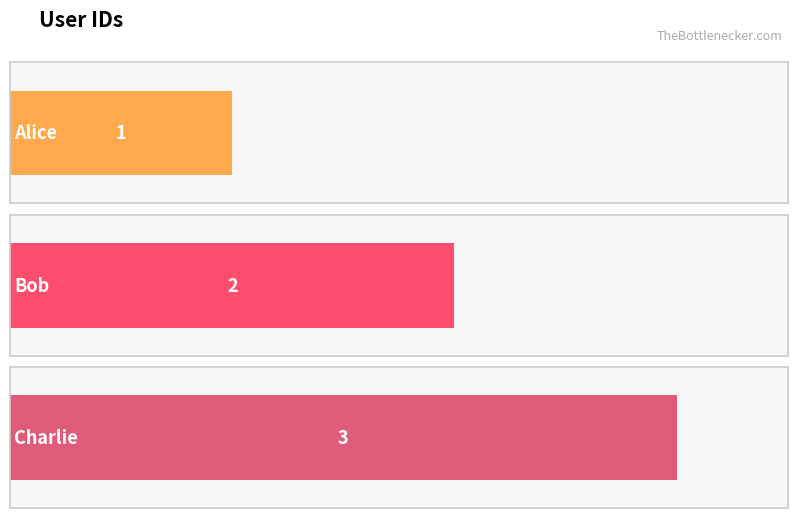

At which label does the data first exceed 2?

Charlie